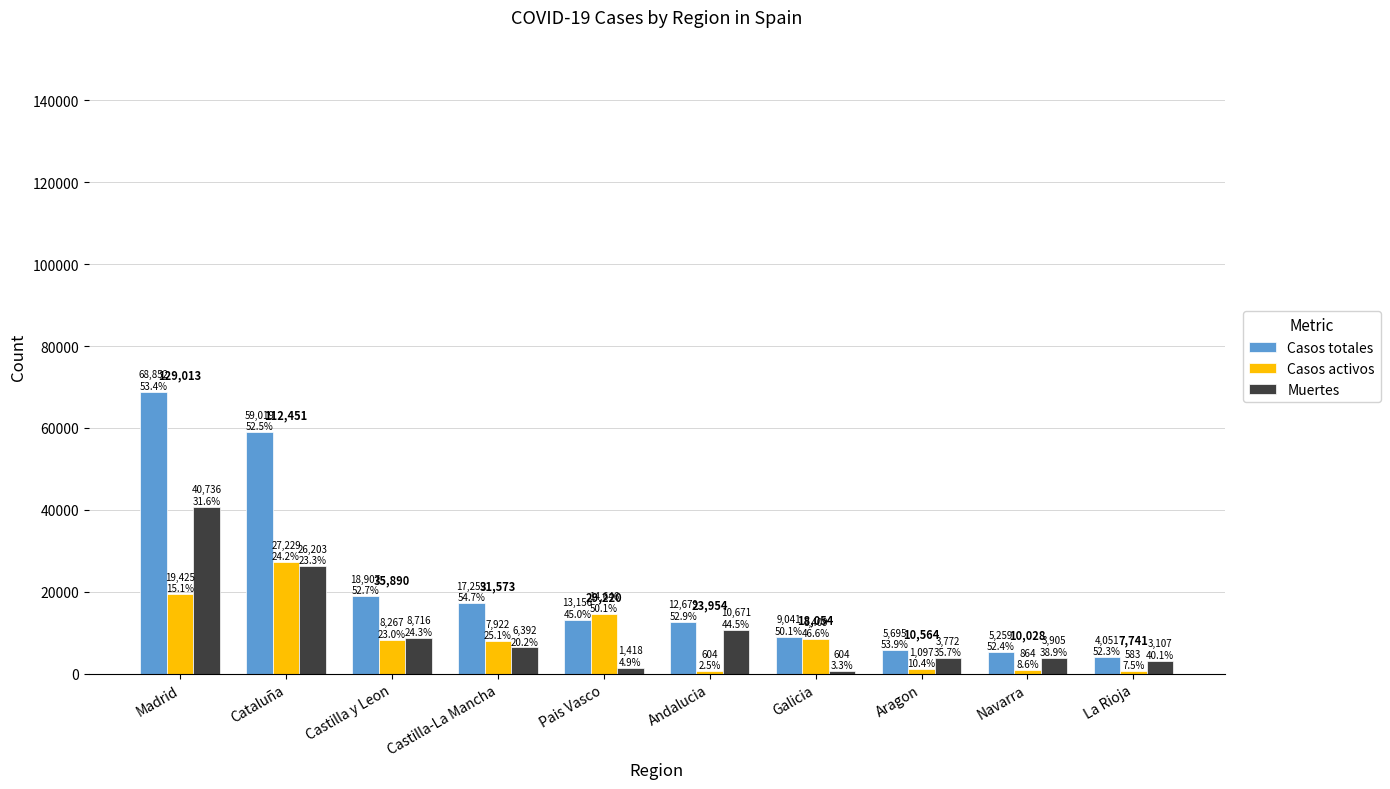

How many values in the Casos activos series are below 8267?

5